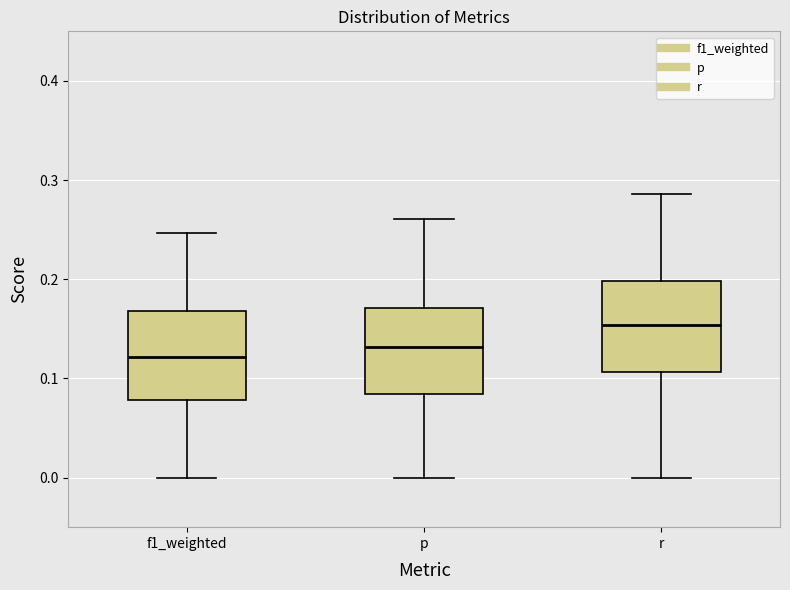

Where does the upper whisker of the box for r end on the y-axis? The values are not printed on the chart, so give them approximately, as read against the axis.

0.29